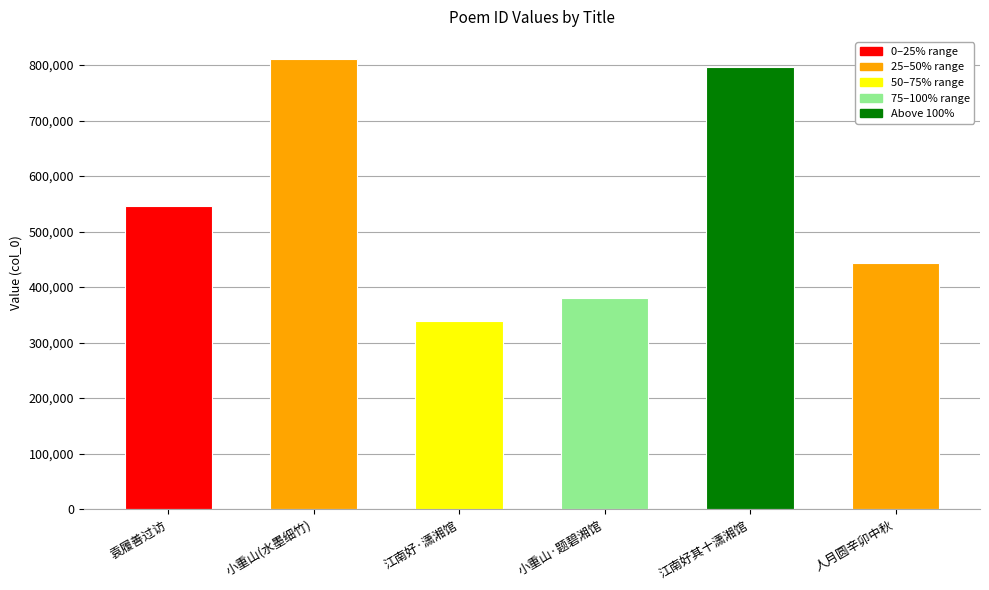

Does the chart contain any negative values?

No